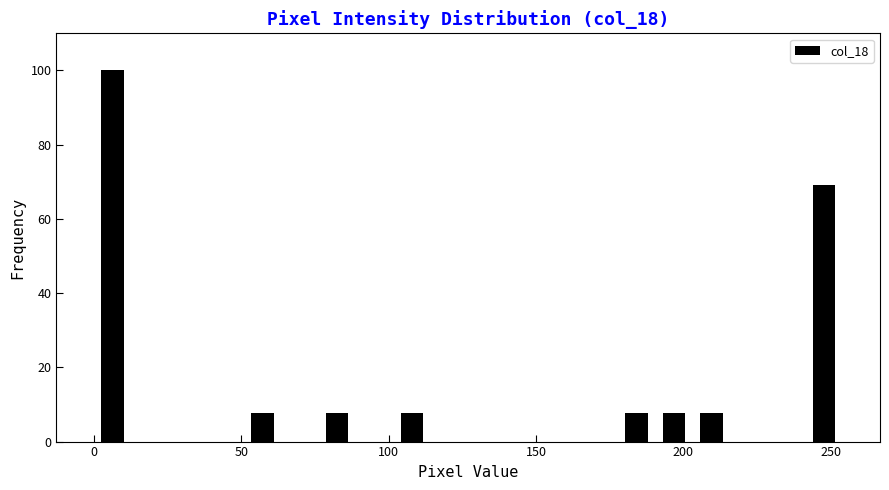

Around what value on the x-axis is the tallest bar? Give the approximate position of its centre, as read against the axis.

5